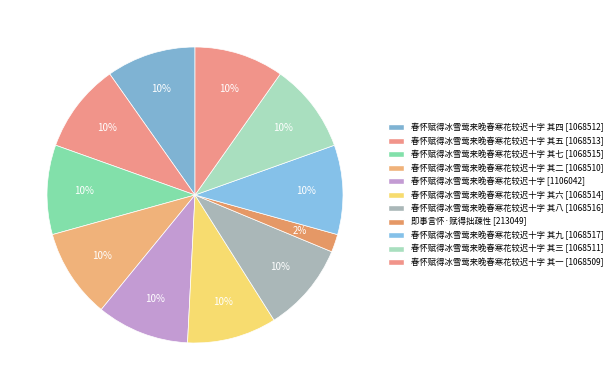

How many slices are in this pie chart?

11